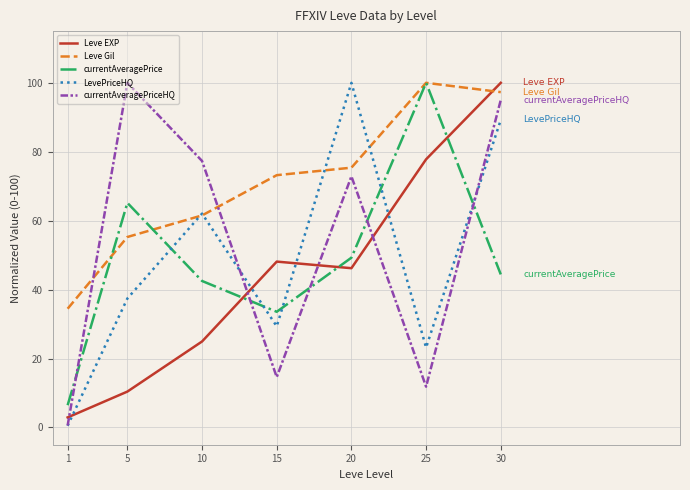

Reading left to right, transcribe all the data shown in this chart.

Leve EXP: 1=2.9	5=10.4	10=25.0	15=48.1	20=46.2	25=77.8	30=100.0
Leve Gil: 1=34.5	5=55.3	10=61.5	15=73.2	20=75.4	25=100.0	30=97.3
currentAveragePrice: 1=6.5	5=65.2	10=42.5	15=33.6	20=49.3	25=100.0	30=44.4
LevePriceHQ: 1=0.5	5=37.4	10=62.0	15=29.4	20=100.0	25=23.2	30=89.2
currentAveragePriceHQ: 1=0.6	5=100.0	10=77.3	15=14.6	20=72.9	25=11.8	30=95.0